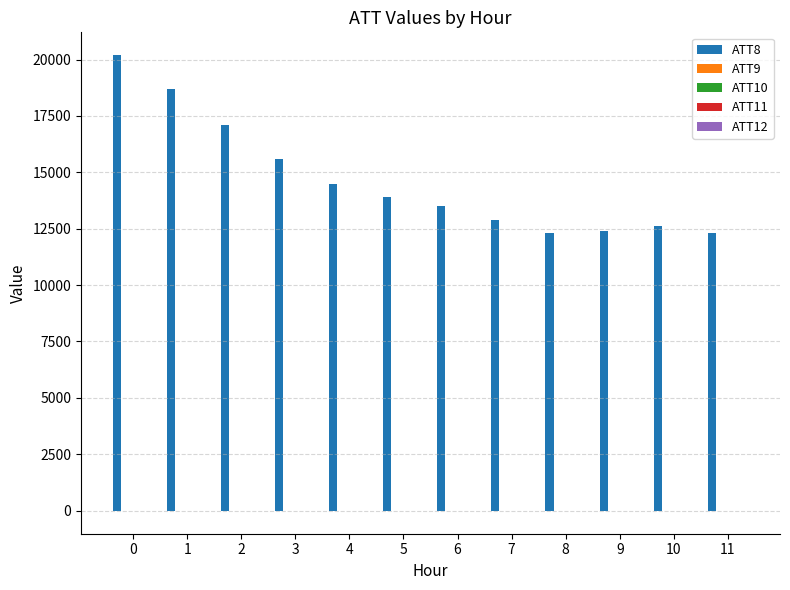

Between 2 and 4, which series saw the biggest shift?

ATT8